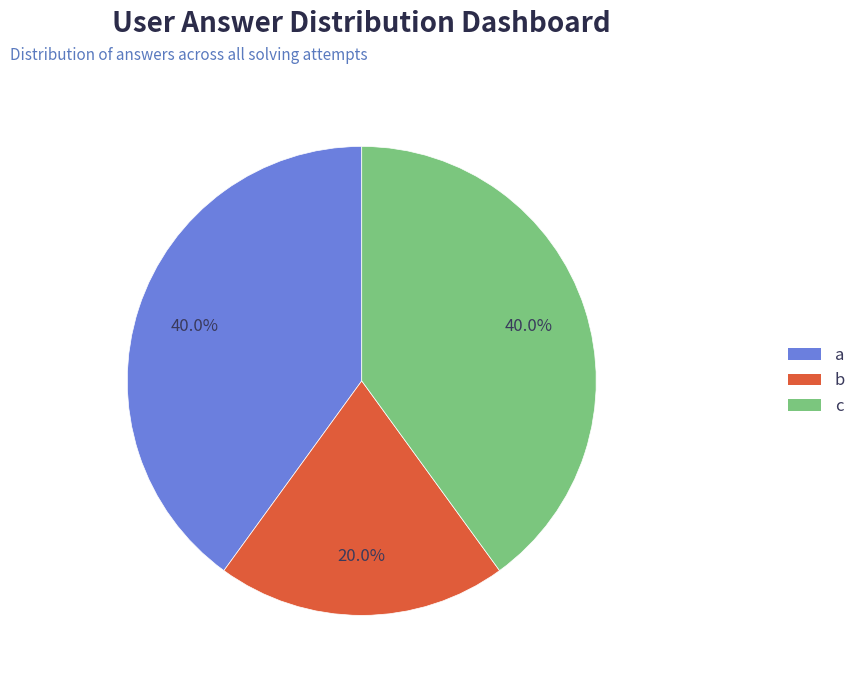

Does a account for over 50% of the chart?

No